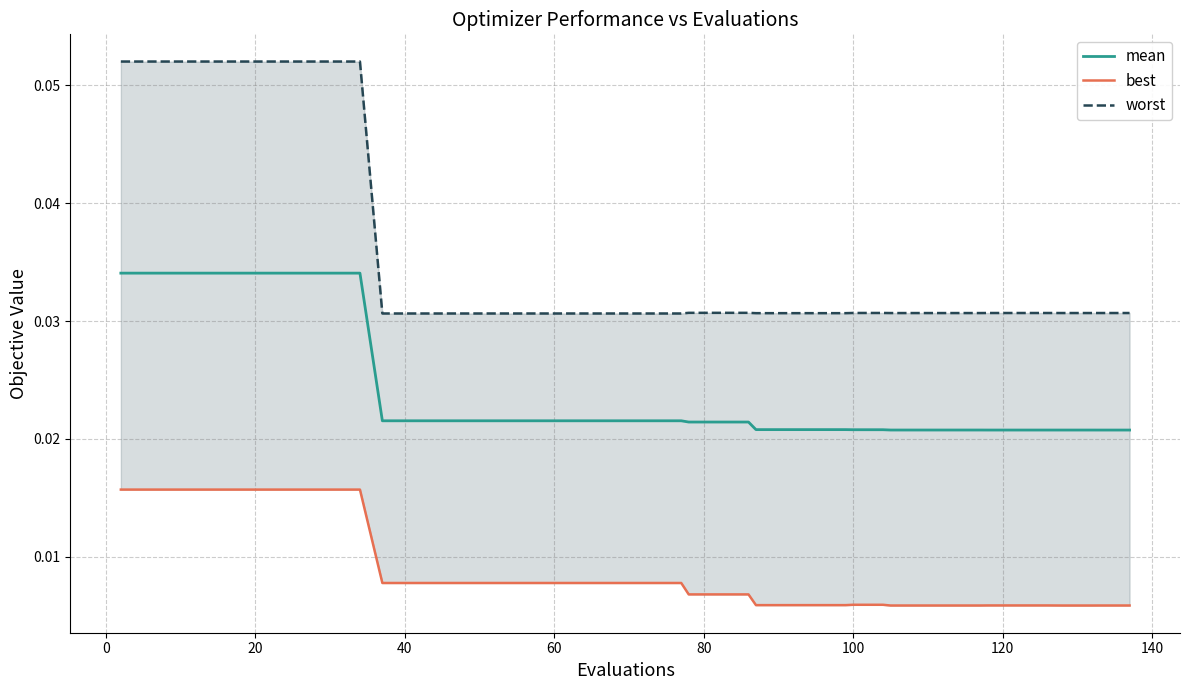

Is this an area chart (filled region under the line)?

No